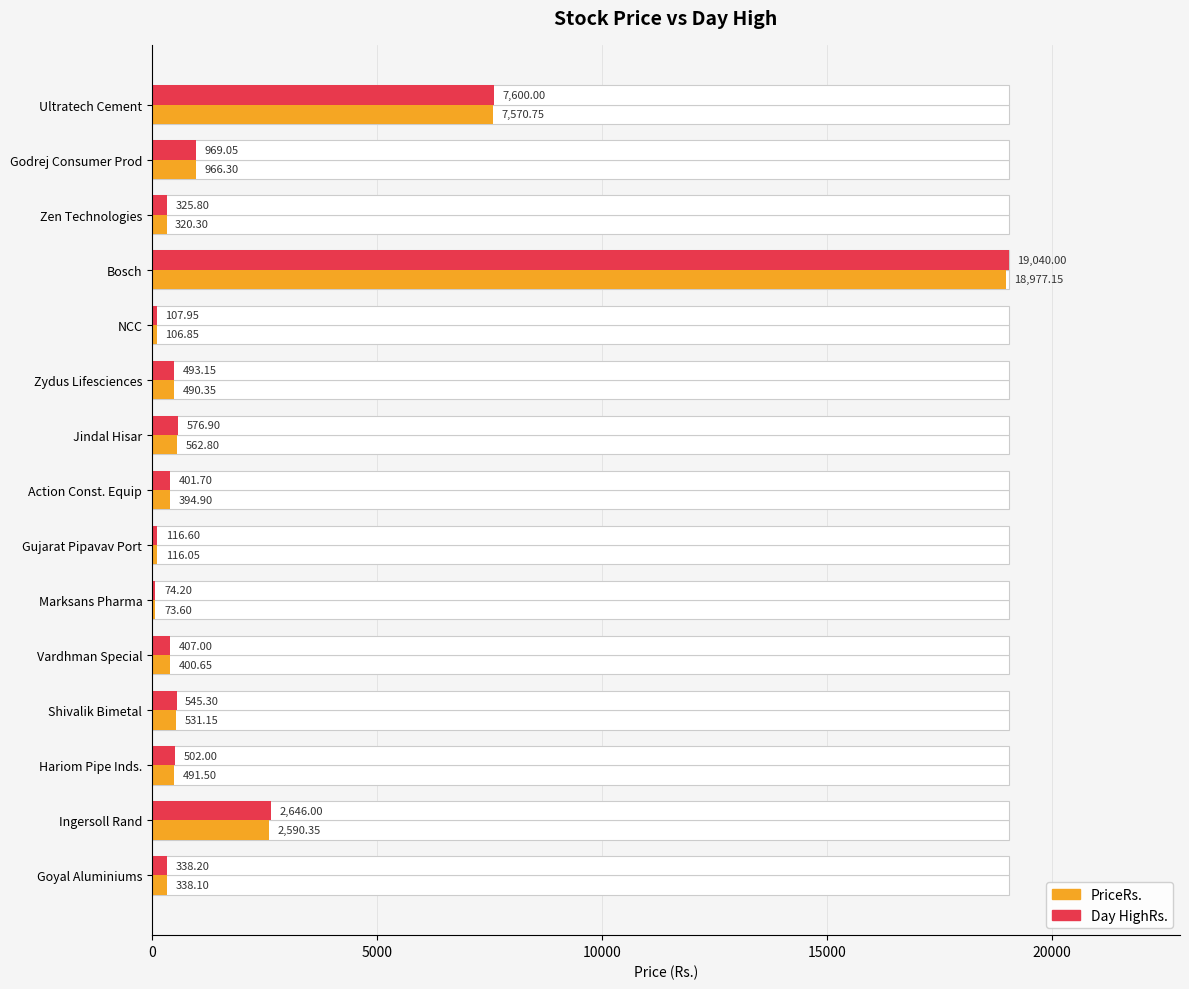

Reading right to left, transcribe all the data shown in this chart.

PriceRs.: 338.1	2590.3	491.5	531.1	400.6	73.6	116.0	394.9	562.8	490.4	106.8	18977.2	320.3	966.3	7570.8
Day HighRs.: 338.2	2646.0	502.0	545.3	407.0	74.2	116.6	401.7	576.9	493.1	108.0	19040.0	325.8	969.0	7600.0